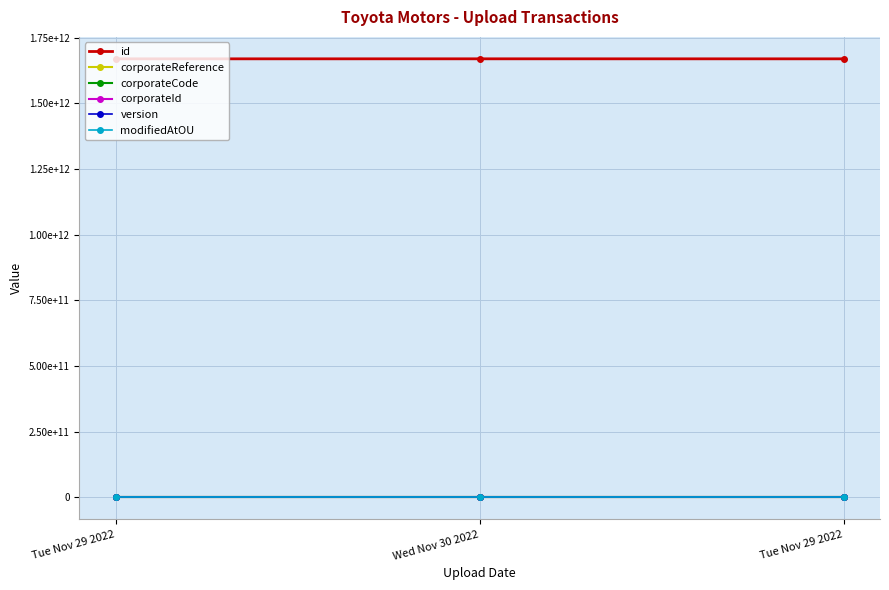

What is the sum of all corporateId values?

300249